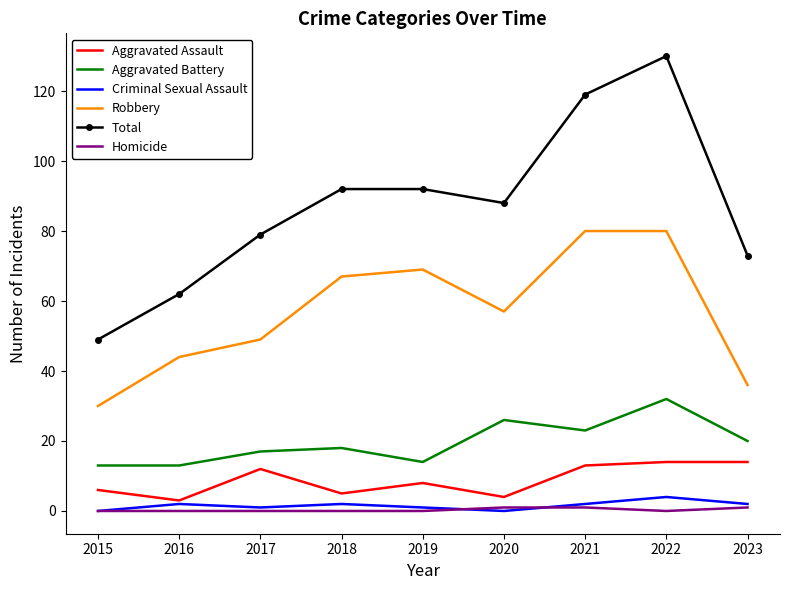

Which series has the largest total across all categories?

Total